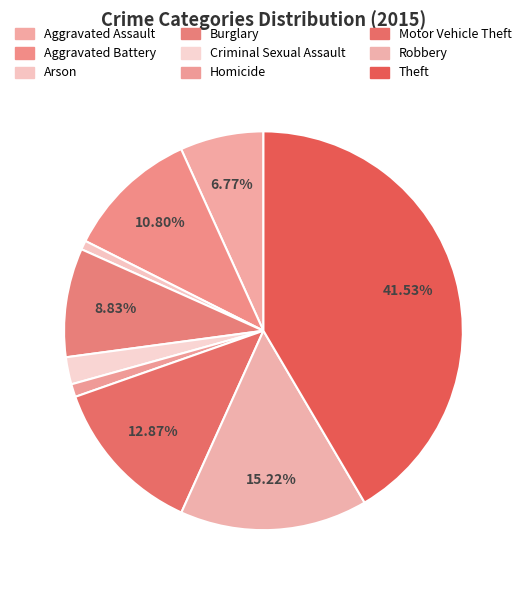

True or false: Motor Vehicle Theft accounts for 13% of the total.

True